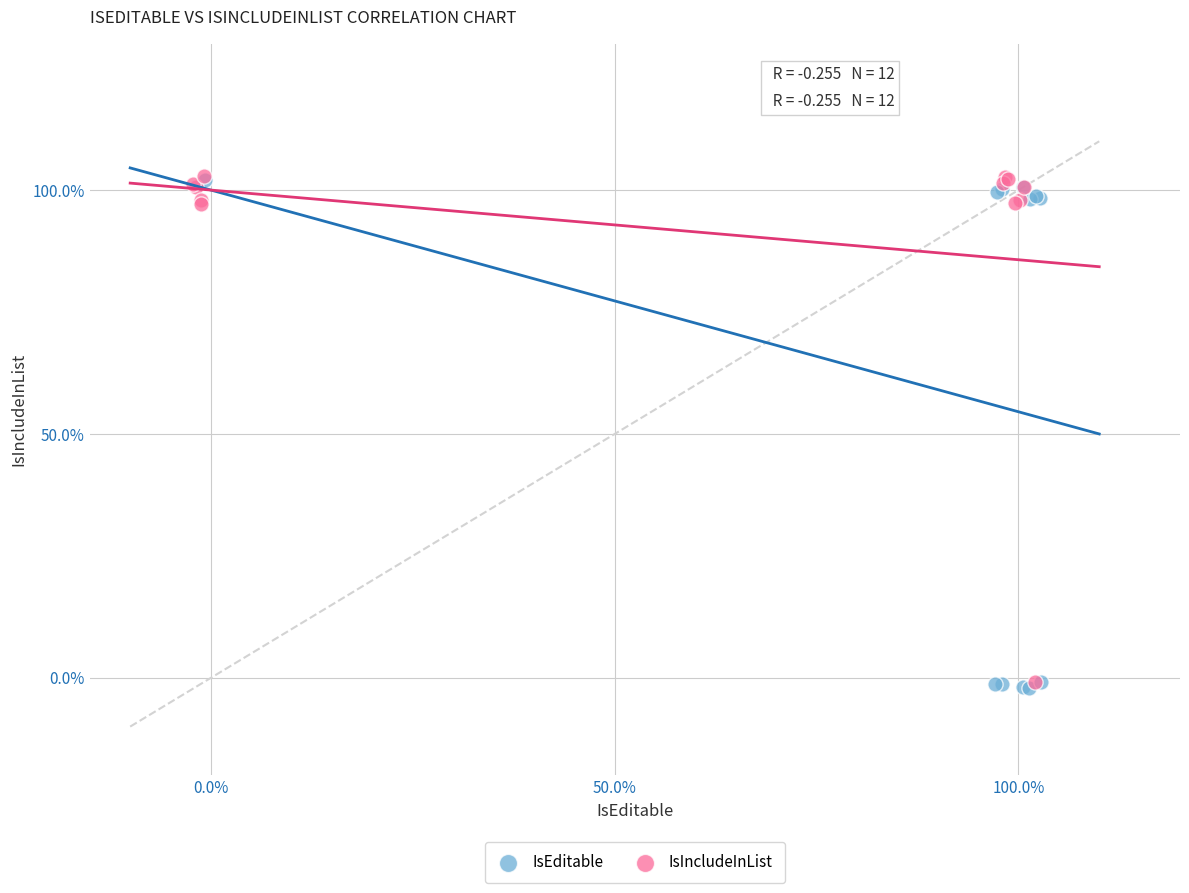

What are all the series names shown in the legend?

IsEditable, IsIncludeInList